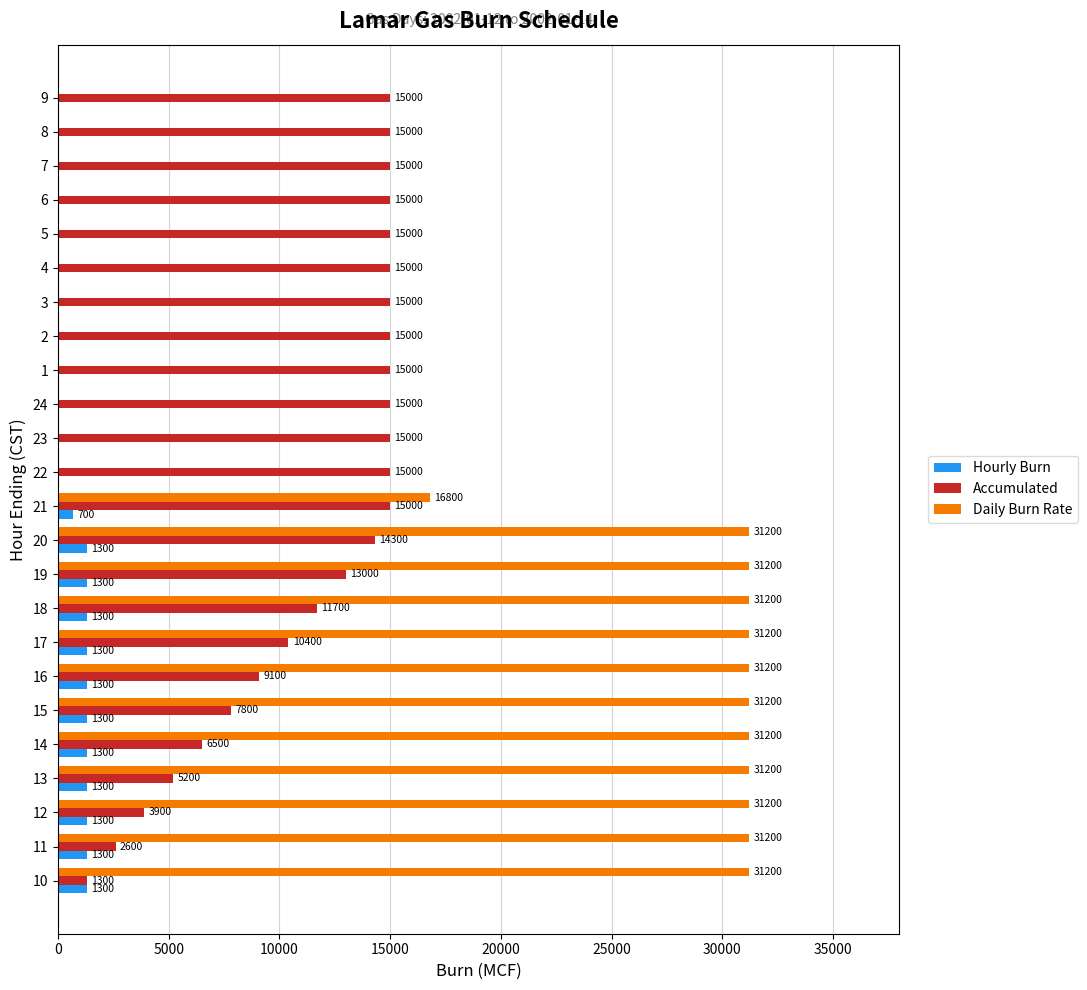

The Daily Burn Rate series shows 17424 at 6. True or false?

False